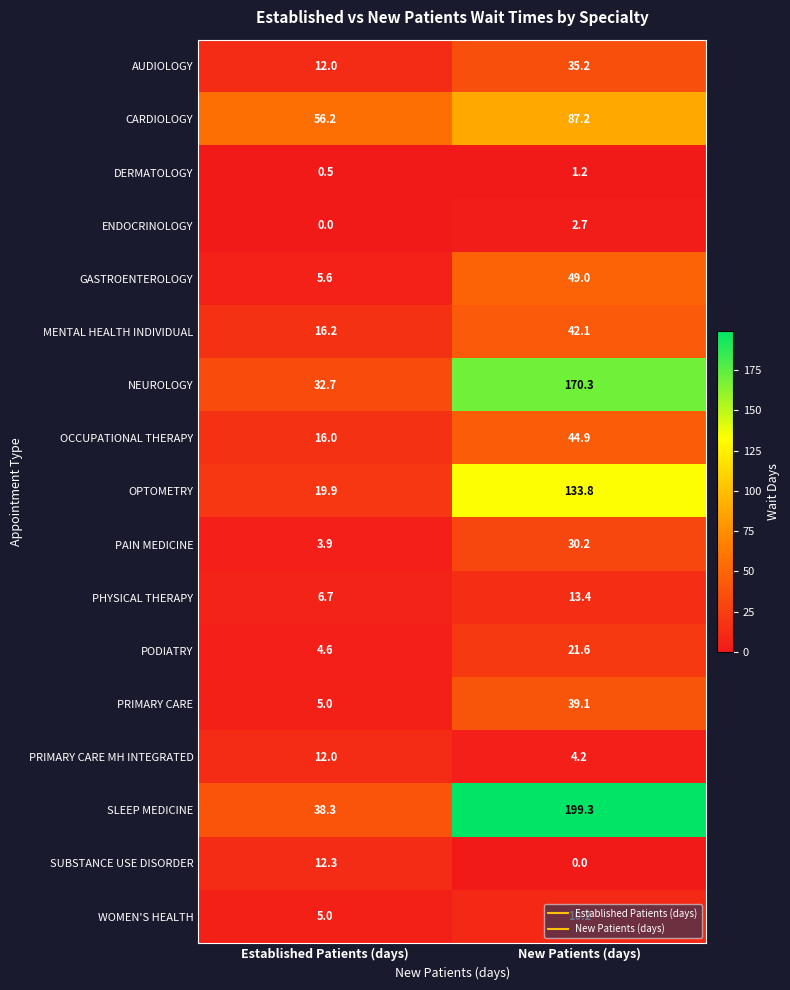

What is the average value of the PODIATRY series?

13.1